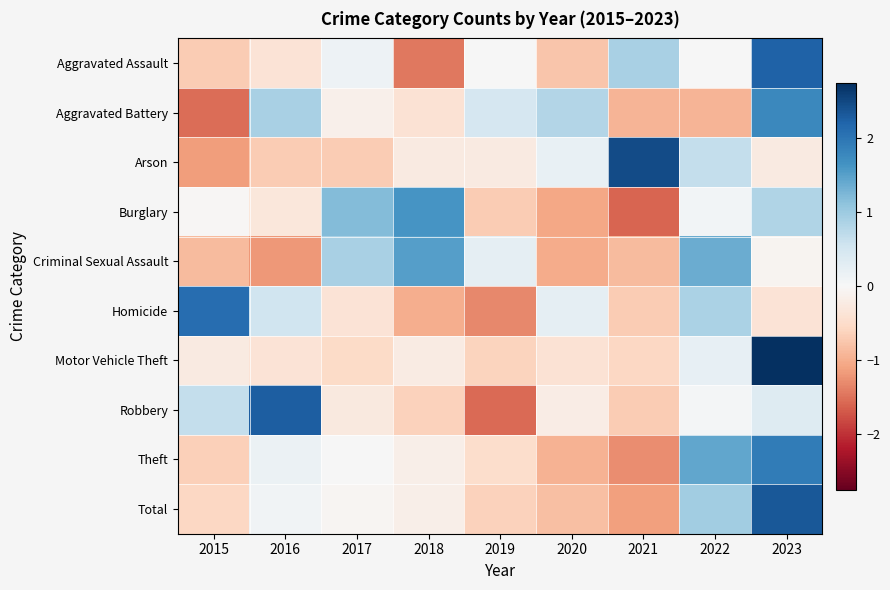

Reading right to left, list all the values displayed in this chart.

Aggravated Assault: 2023=2.2	2022=0.0	2021=0.9	2020=-0.8	2019=0.0	2018=-1.4	2017=0.1	2016=-0.4	2015=-0.7
Aggravated Battery: 2023=1.8	2022=-0.9	2021=-0.9	2020=0.8	2019=0.5	2018=-0.4	2017=-0.1	2016=0.9	2015=-1.5
Arson: 2023=-0.3	2022=0.7	2021=2.5	2020=0.2	2019=-0.3	2018=-0.3	2017=-0.7	2016=-0.7	2015=-1.2
Burglary: 2023=0.8	2022=0.1	2021=-1.6	2020=-1.1	2019=-0.7	2018=1.6	2017=1.2	2016=-0.3	2015=-0.0
Criminal Sexual Assault: 2023=-0.1	2022=1.4	2021=-0.9	2020=-1.0	2019=0.2	2018=1.5	2017=0.9	2016=-1.2	2015=-0.9
Homicide: 2023=-0.4	2022=0.9	2021=-0.7	2020=0.2	2019=-1.3	2018=-1.0	2017=-0.4	2016=0.6	2015=2.1
Motor Vehicle Theft: 2023=2.7	2022=0.2	2021=-0.6	2020=-0.4	2019=-0.6	2018=-0.2	2017=-0.5	2016=-0.4	2015=-0.3
Robbery: 2023=0.4	2022=0.0	2021=-0.7	2020=-0.2	2019=-1.5	2018=-0.6	2017=-0.3	2016=2.3	2015=0.7
Theft: 2023=1.9	2022=1.4	2021=-1.3	2020=-1.0	2019=-0.5	2018=-0.2	2017=0.0	2016=0.2	2015=-0.7
Total: 2023=2.3	2022=1.0	2021=-1.1	2020=-0.8	2019=-0.6	2018=-0.2	2017=-0.1	2016=0.1	2015=-0.6